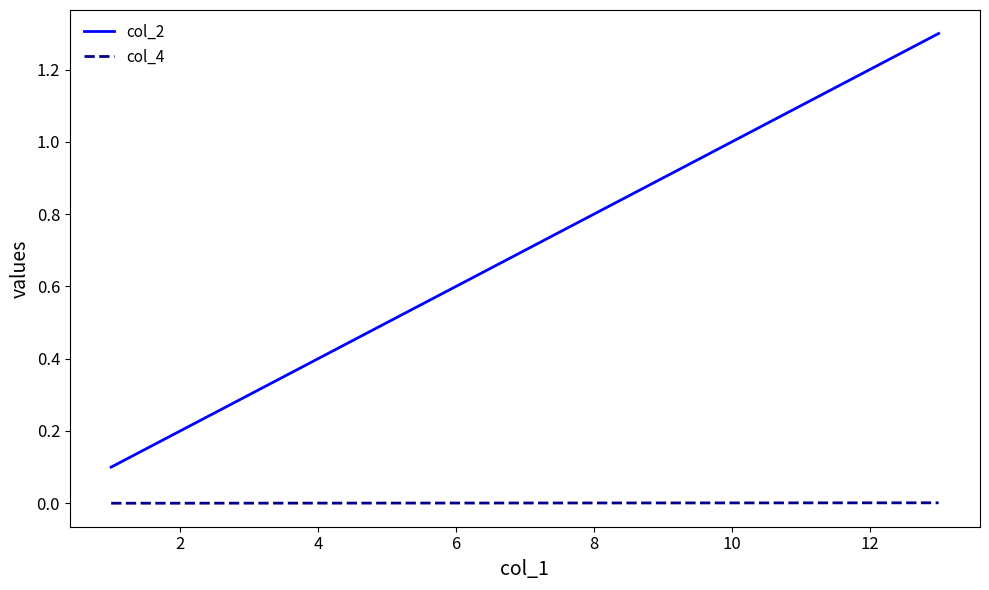

Which series has the largest range (max minus min)?

col_2